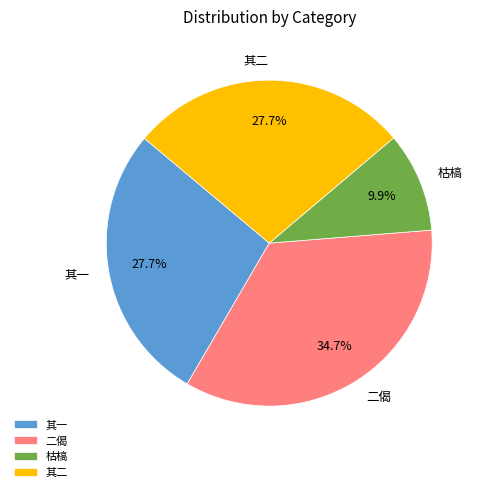

Does any single category account for the majority?

No